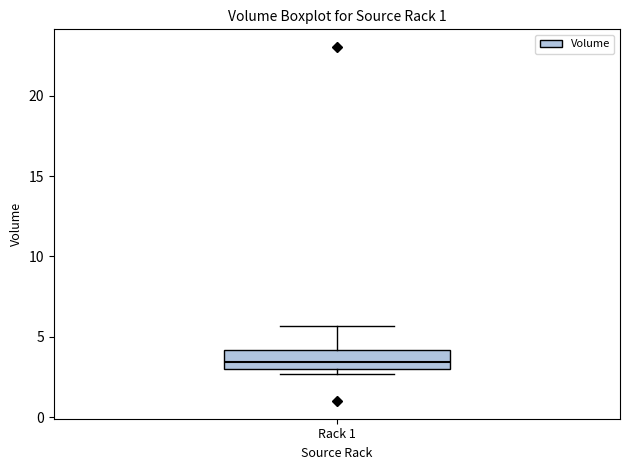

Where is the upper edge of the box for Rack 1 on the y-axis? The values are not printed on the chart, so give them approximately, as read against the axis.

4.0